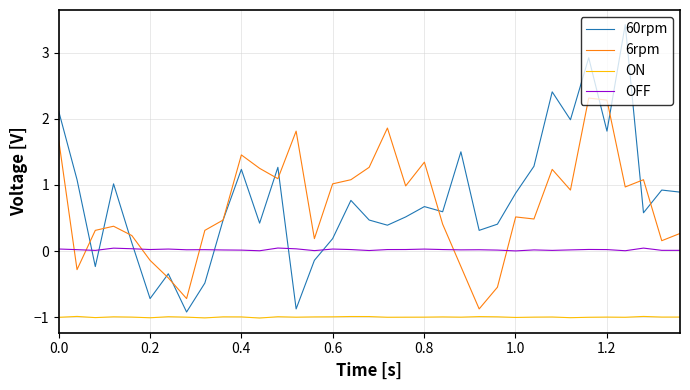

True or false: 6rpm and OFF cross at least once.

True